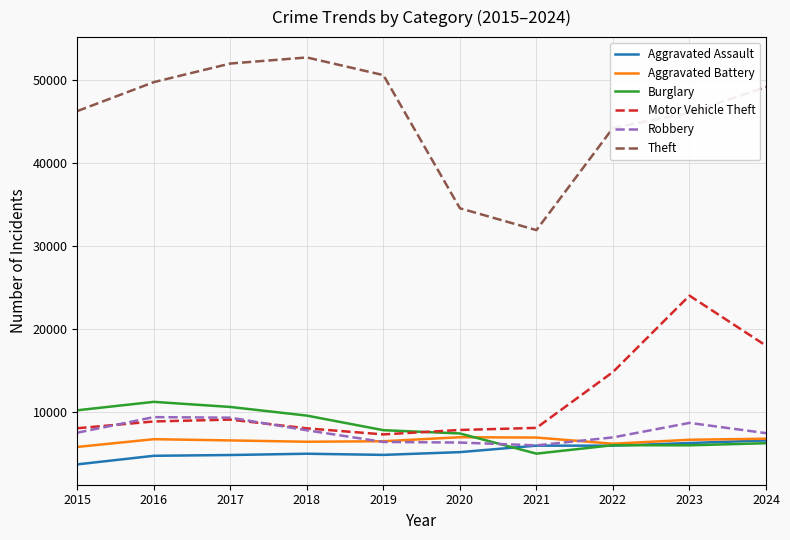

True or false: Theft and Aggravated Battery cross at least once.

False